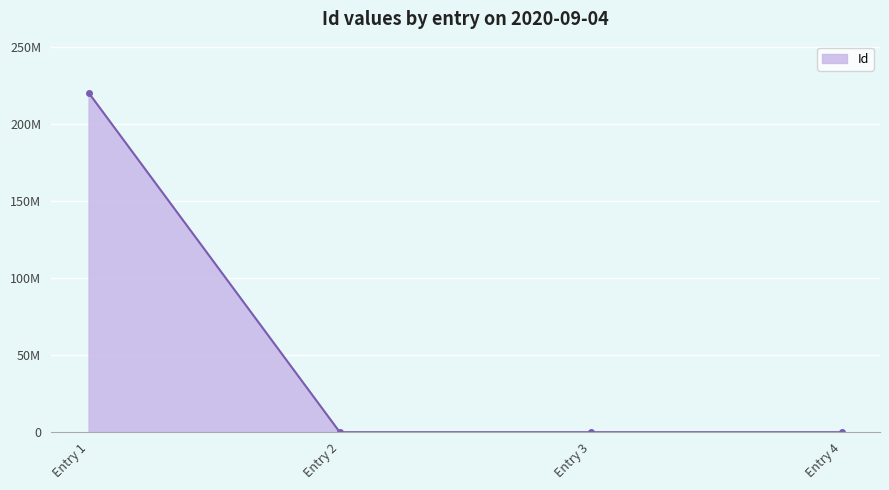

Does the chart have visible grid lines?

Yes